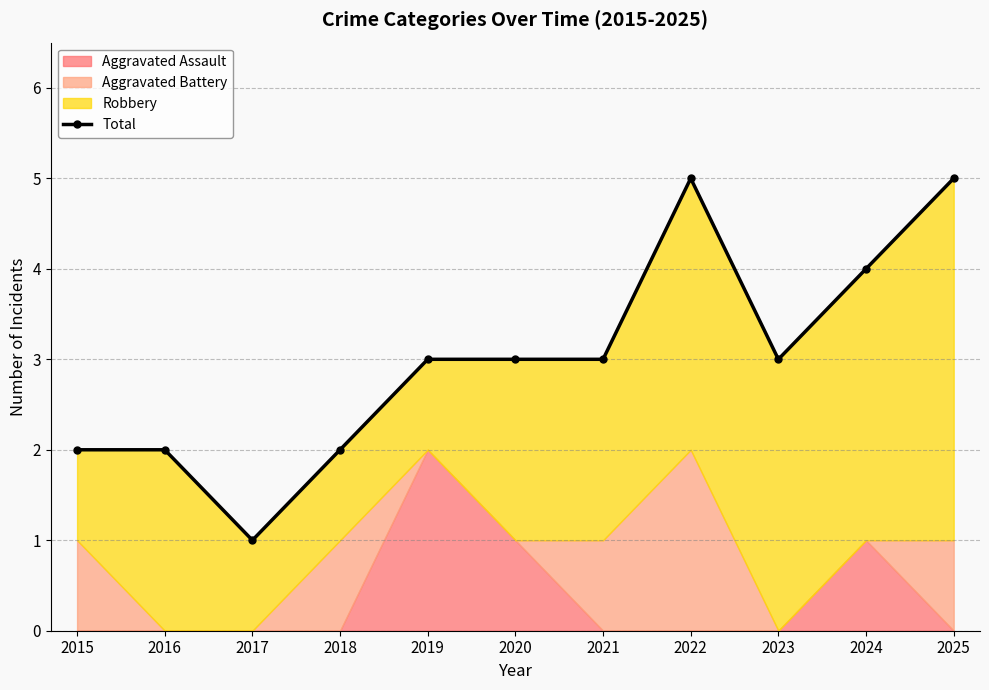

Reading left to right, list all the values displayed in this chart.

2015=2	2016=2	2017=1	2018=2	2019=3	2020=3	2021=3	2022=5	2023=3	2024=4	2025=5